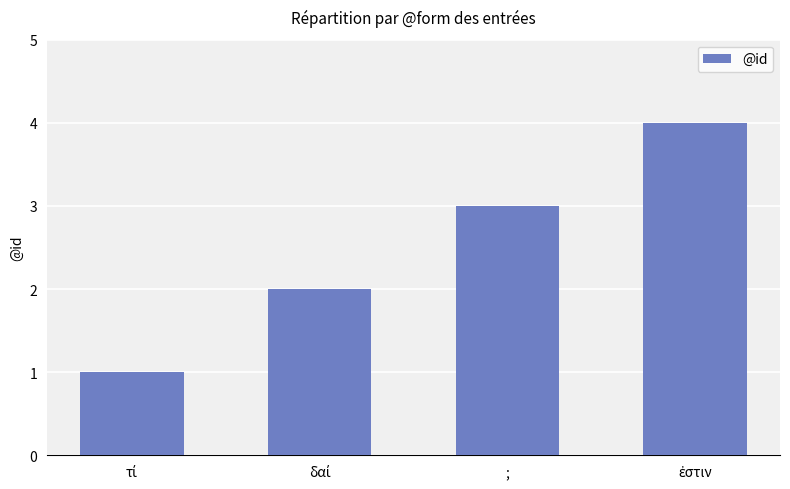

How many data points does each series have?

4